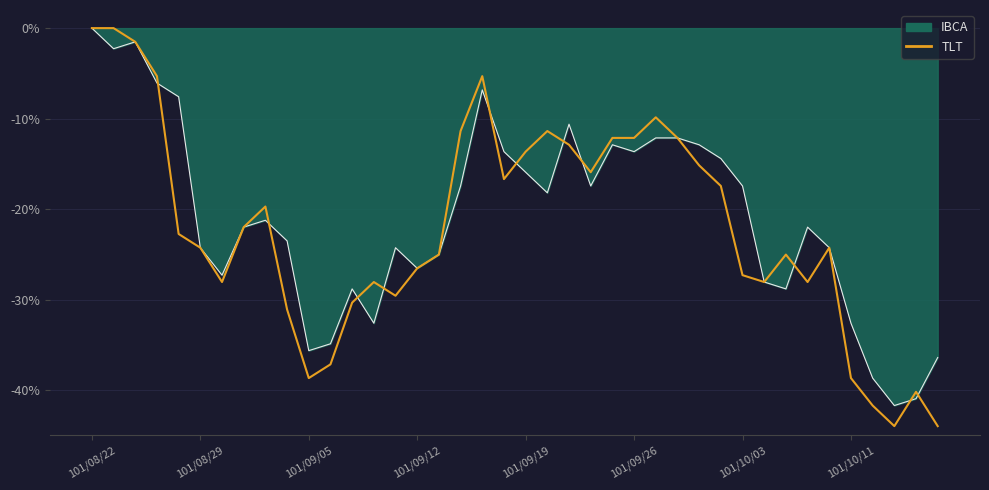

What is the lowest value of the TLT series?

-43.9